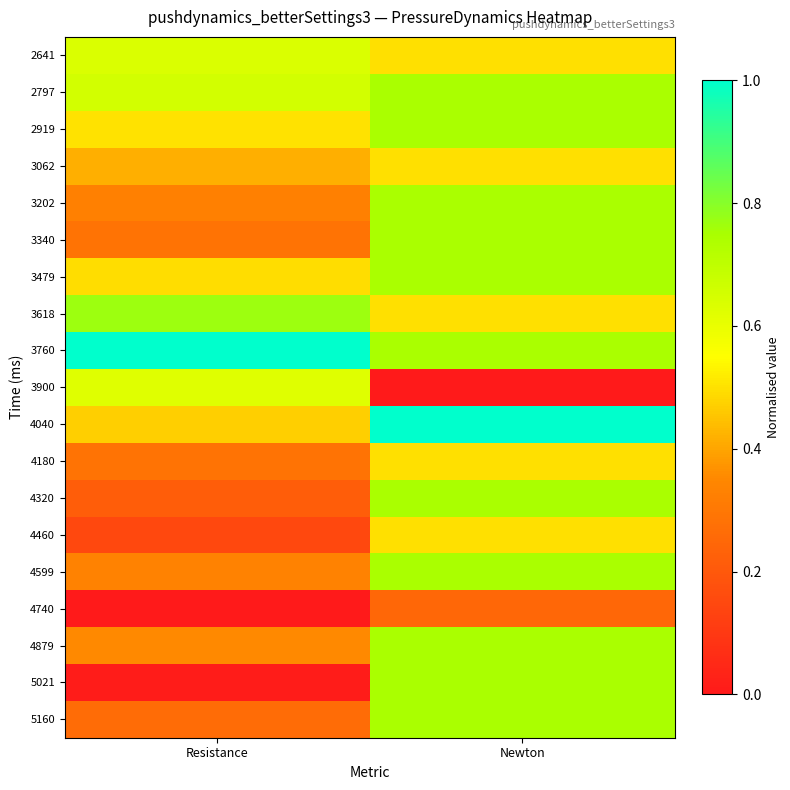

At how many categories does at least one series exceed 0?

2